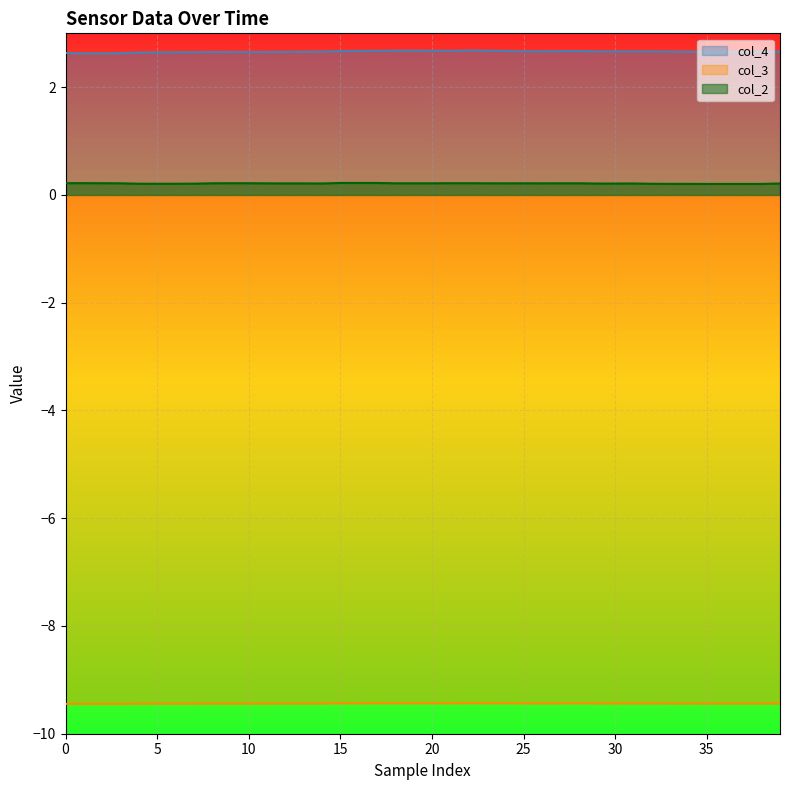

True or false: col_3 and col_2 intersect in this chart.

False